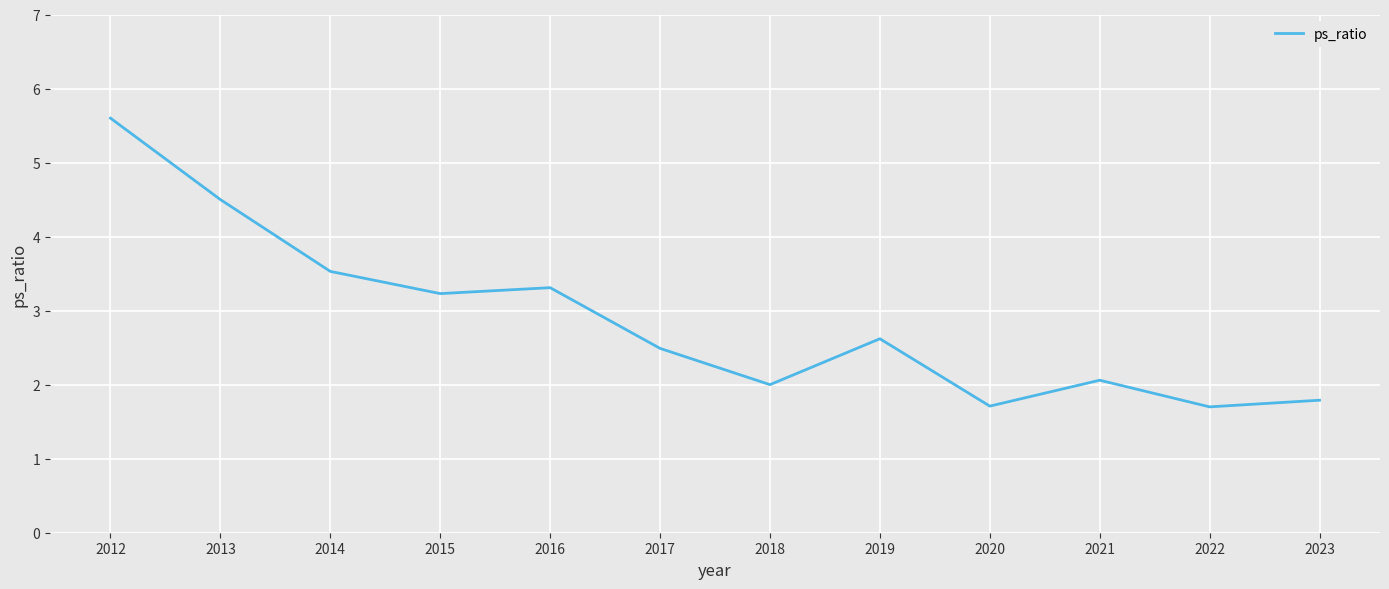

Which label corresponds to the largest value in the chart?

2012